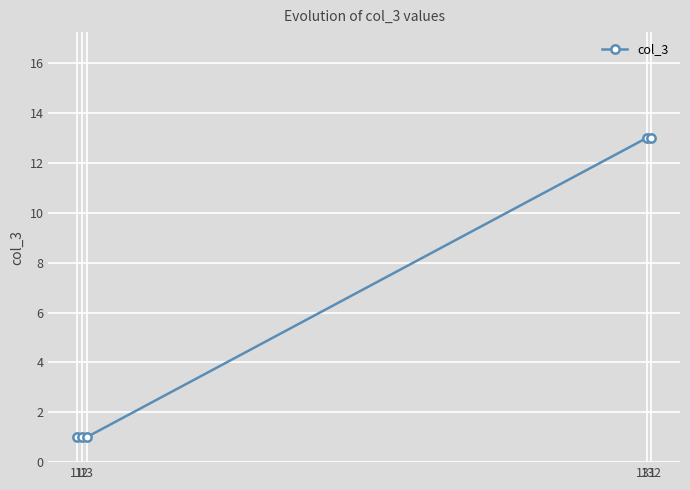

Reading left to right, extract all data points from this chart.

11=1	12=1	13=1	131=13	132=13